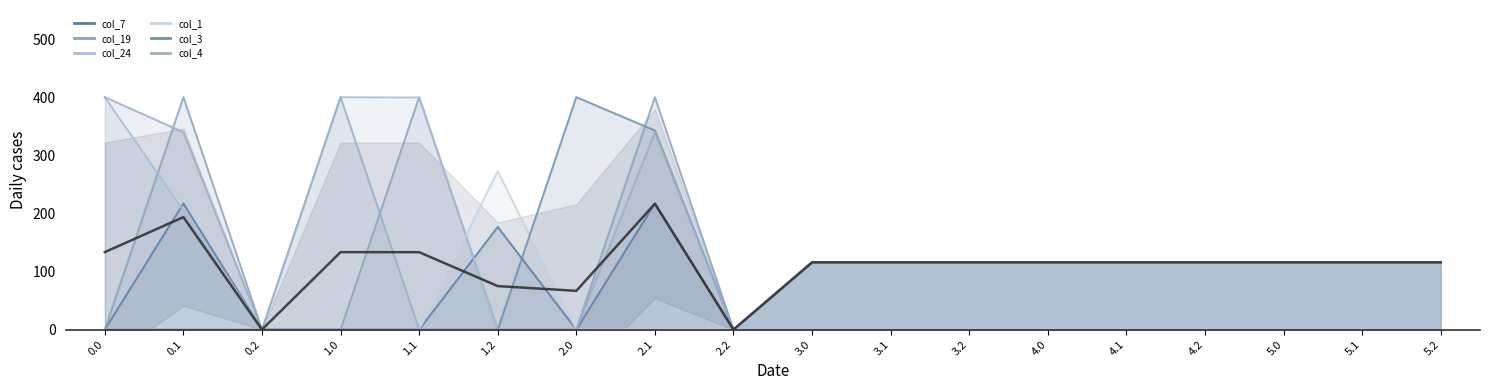

Which category has the highest value across all series?

2.1